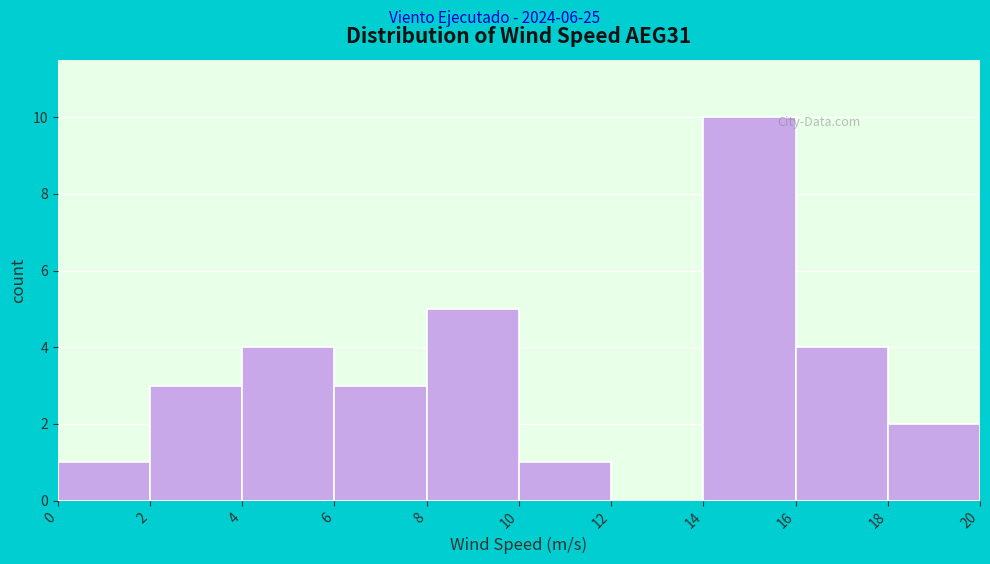

What is the height of the bar covering 18 to 20 on the x-axis? The values are not printed on the chart, so give them approximately, as read against the axis.

2